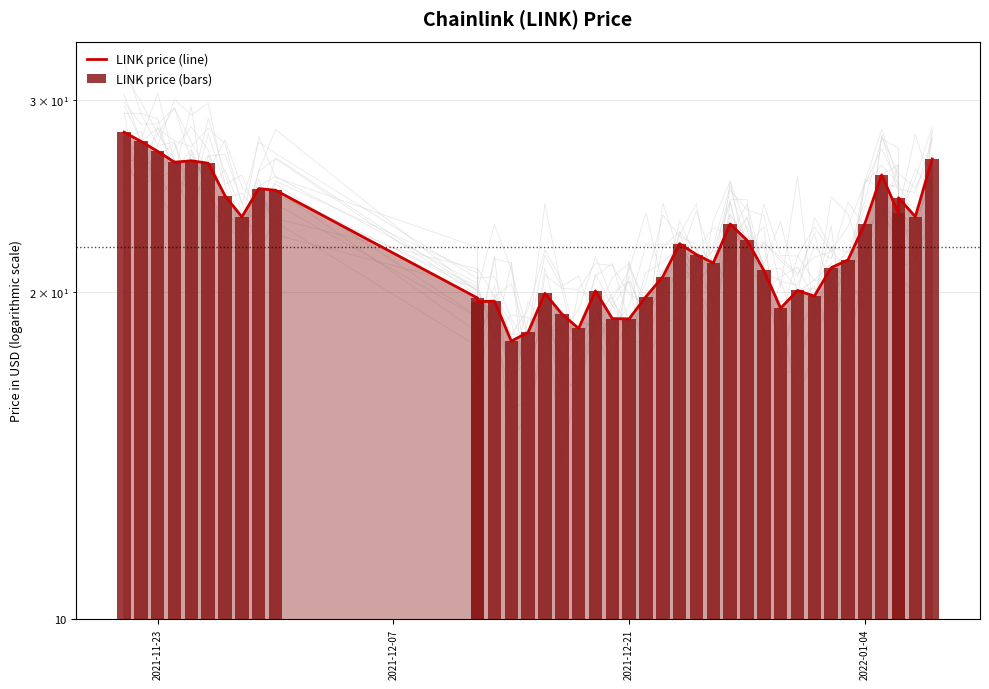

What is the minimum value for LINK price (line)?

18.0